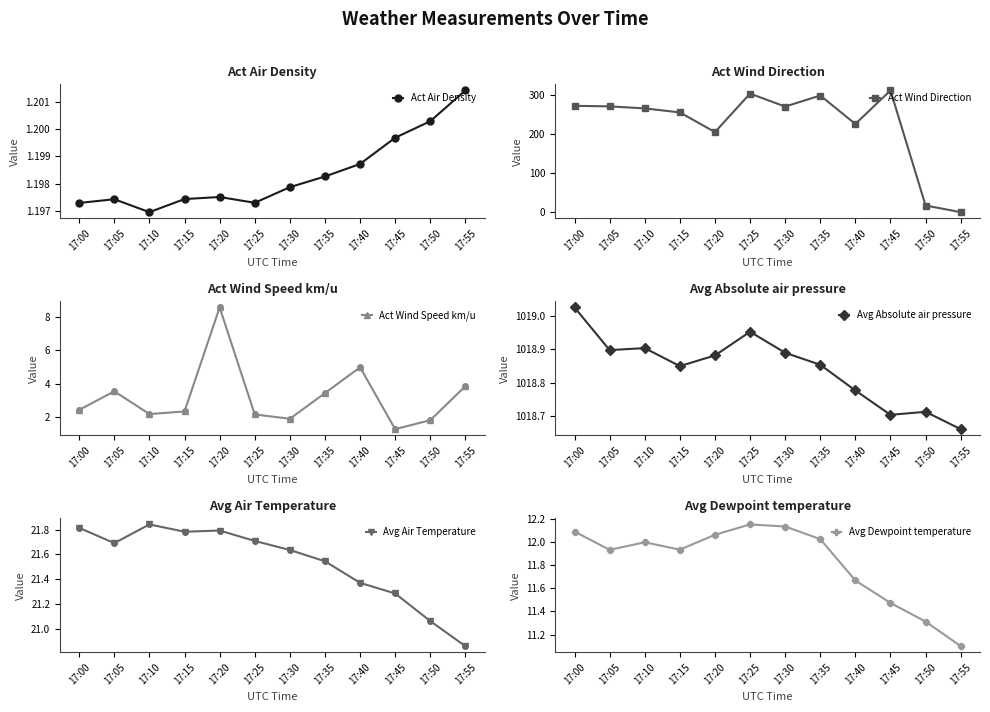

How many distinct data groups are displayed?

6